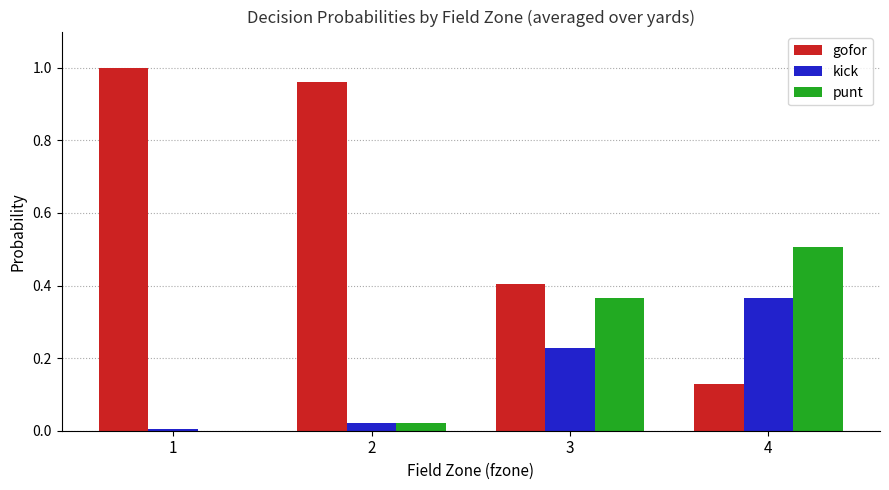

At which label does kick reach its peak?

4